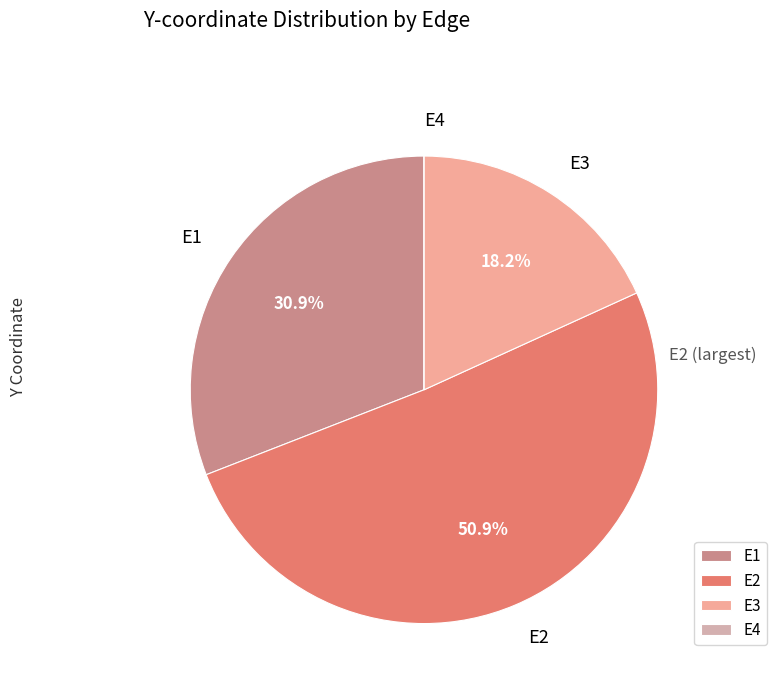

Is E3 the majority of the pie?

No